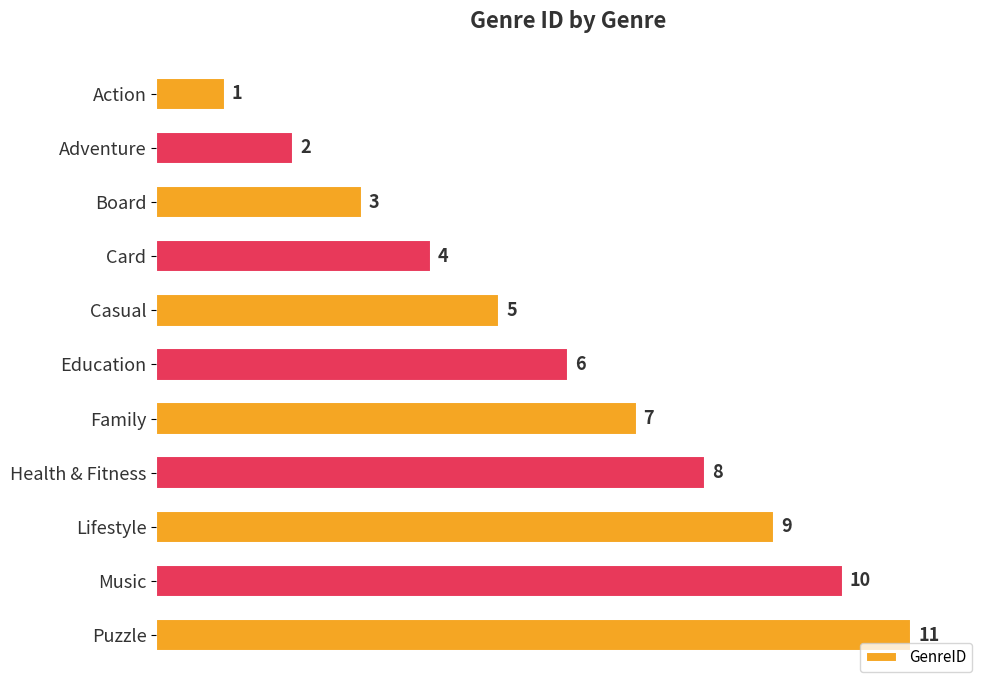

The chart shows a value of 14 at Lifestyle. True or false?

False